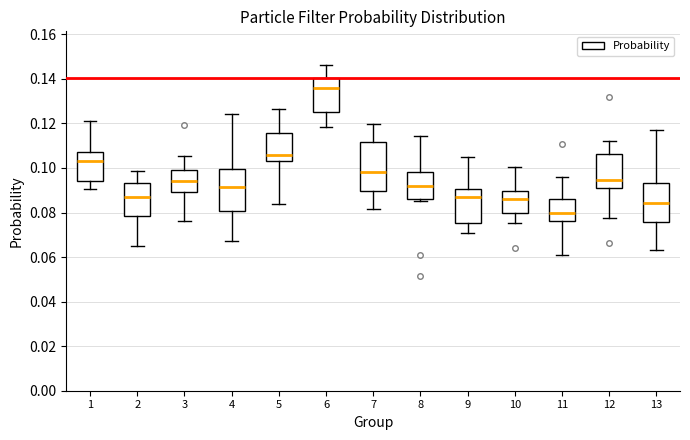

Which box has the highest median line?

6